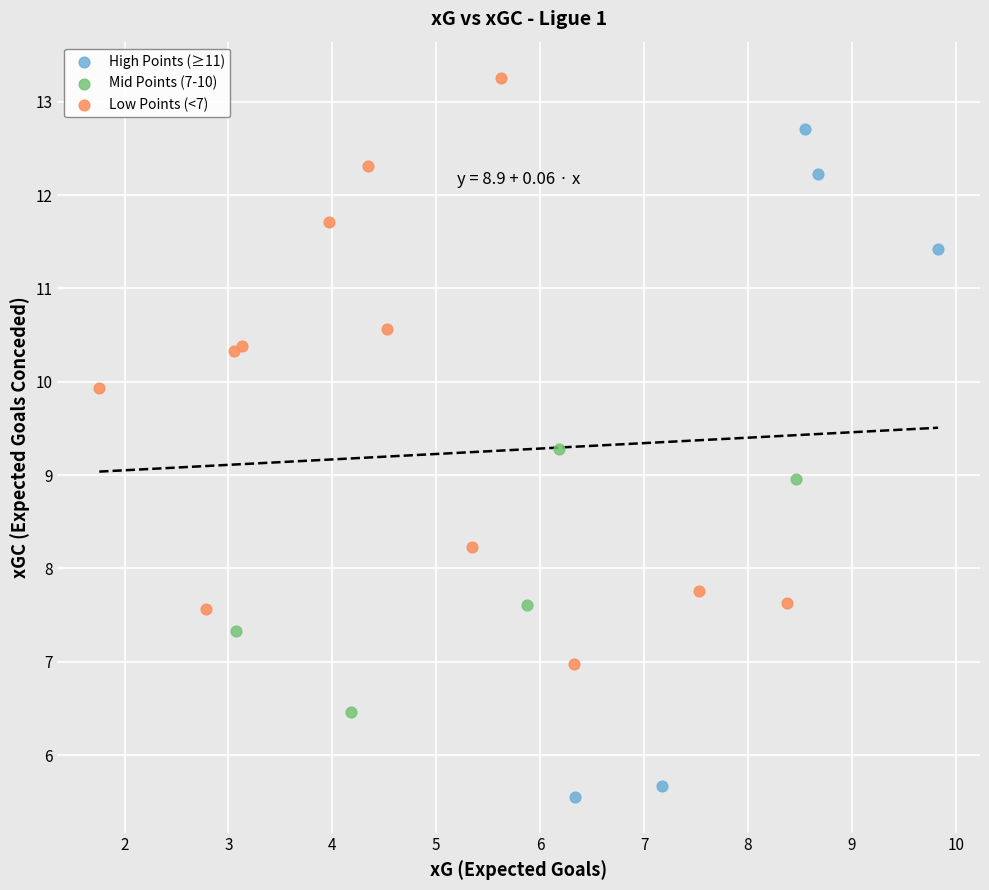

Which series has the widest spread of Y values?

High Points (≥11)